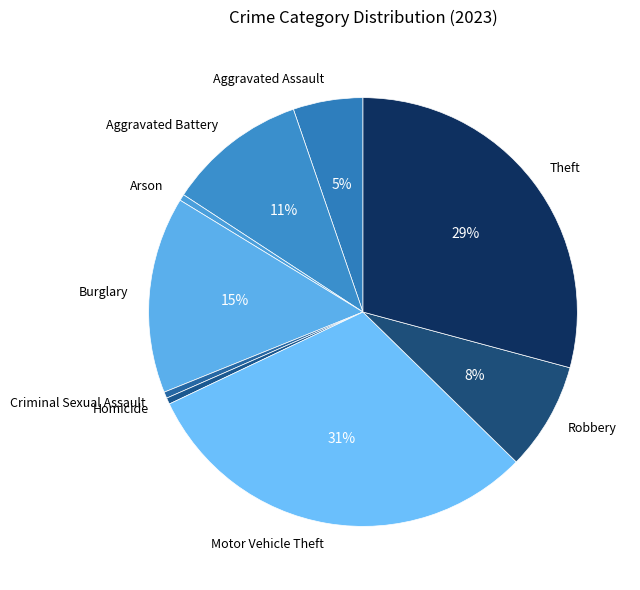

Is it true that Robbery is 2% of the pie?

False